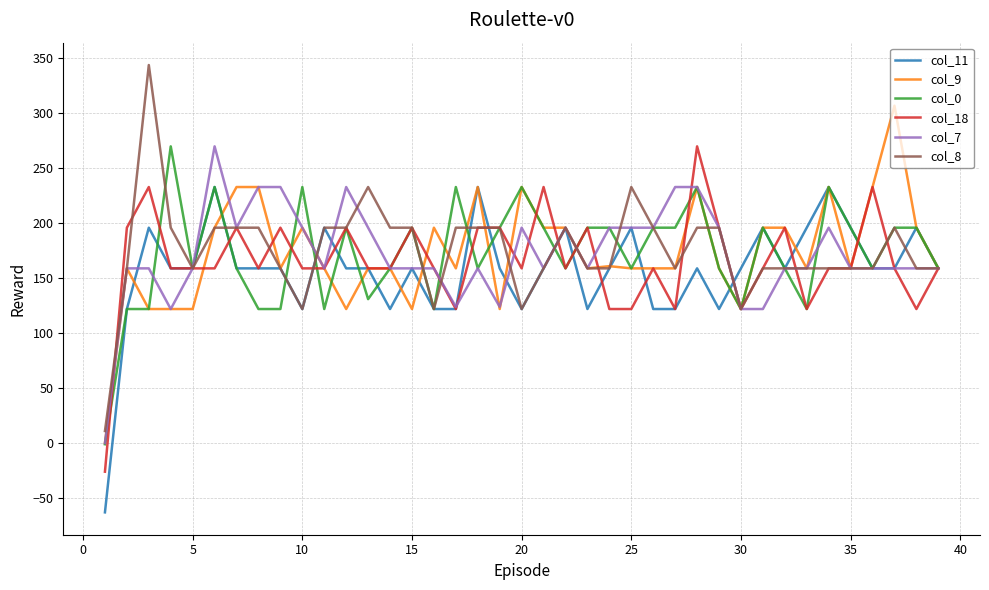

What is the maximum value shown in the chart?

344